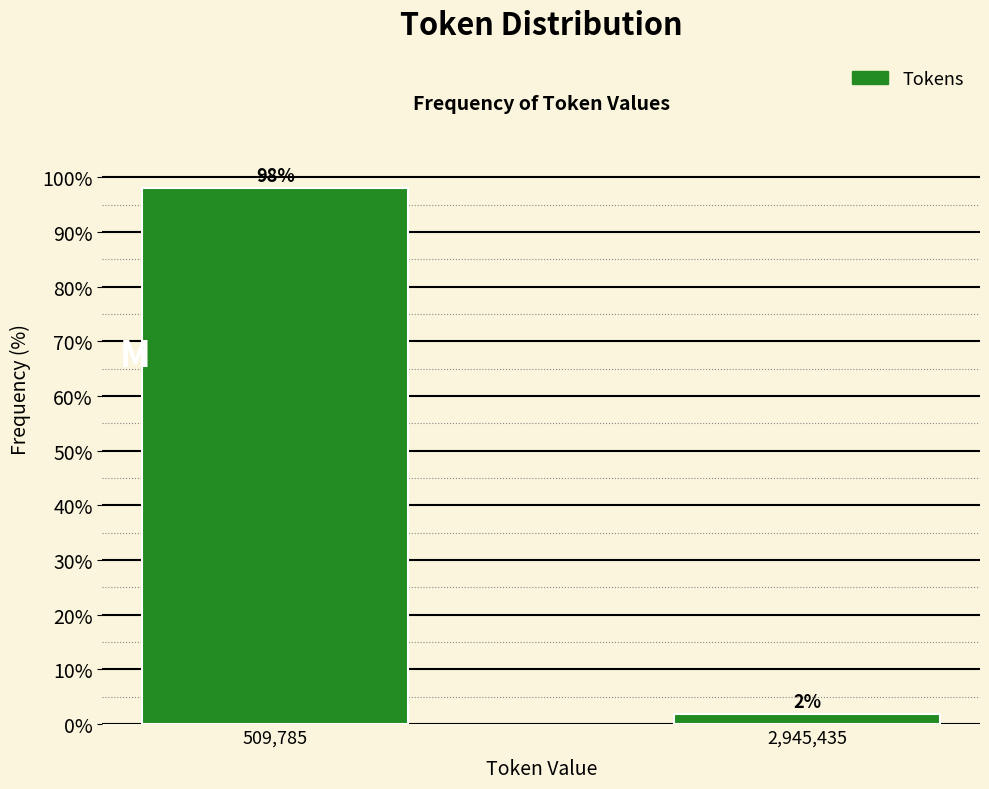

What is the sum of all values?

100.0